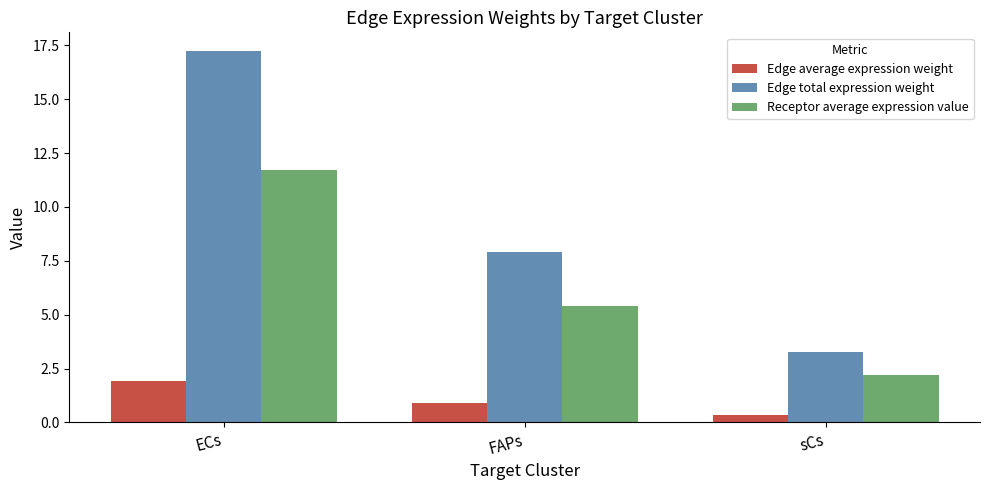

Between FAPs and sCs, which series saw the biggest shift?

Edge total expression weight